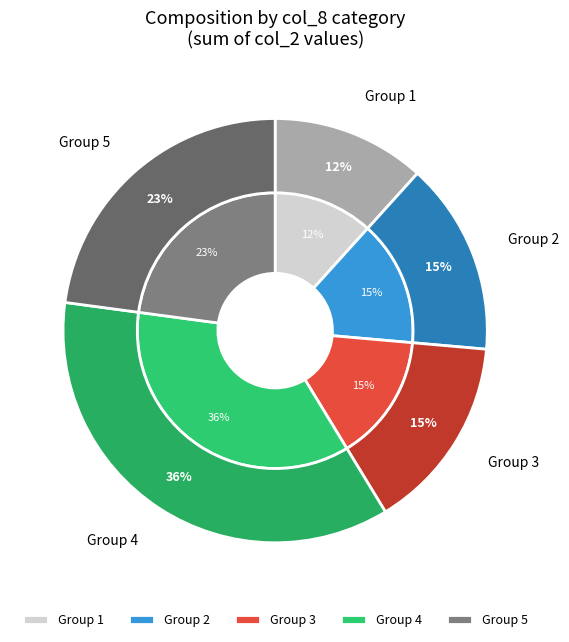

True or false: 7 accounts for 6% of the total.

False